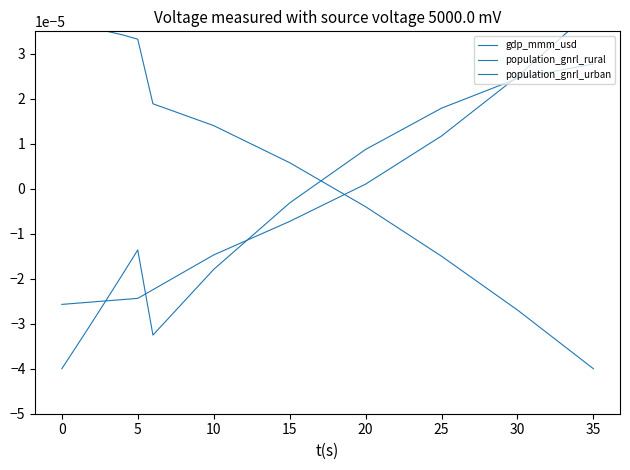

List the series in order of their peak value, highest first.

gdp_mmm_usd, population_gnrl_rural, population_gnrl_urban